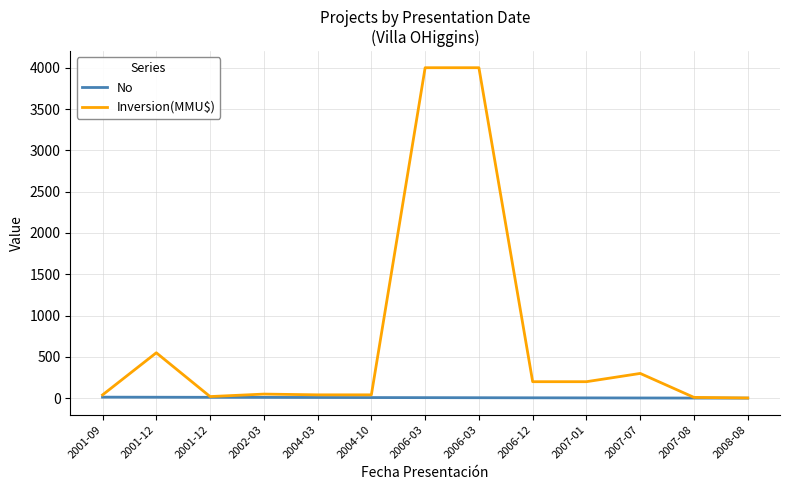

True or false: No has a value of 5.0 at 2006-12.

True